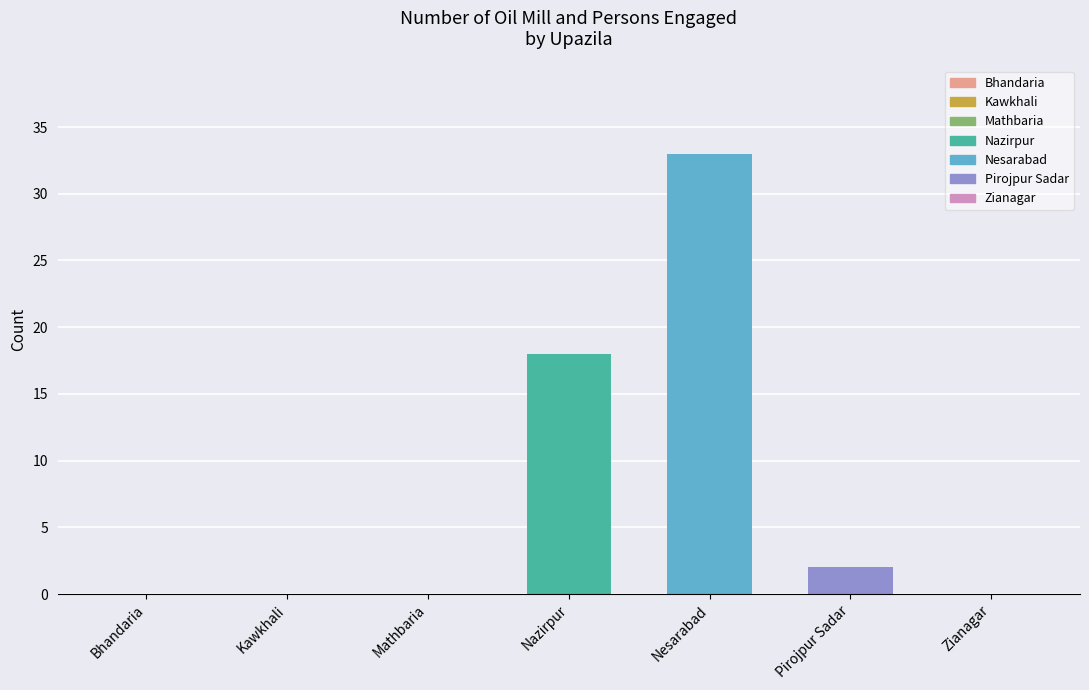

What is the sum of all values?

53